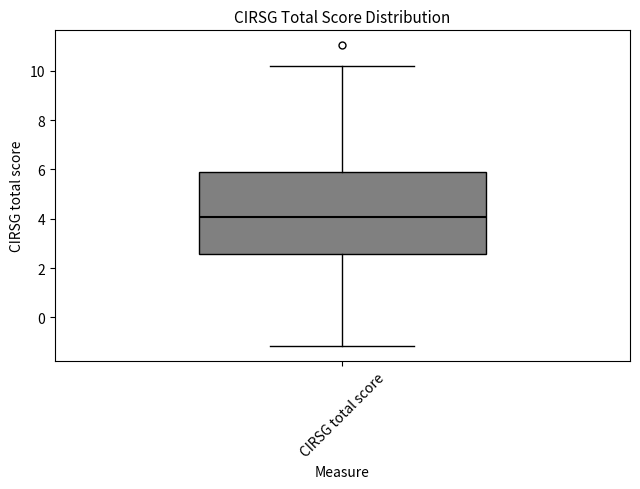

Transcribe this box plot: give where the median line is, the range the box spans, and where the two whiskers end, as read against the y-axis. The values are not printed on the chart, so give them approximately, as read against the axis.

median 4.0, box 2.6 to 5.8, whiskers -1.2 to 10.2